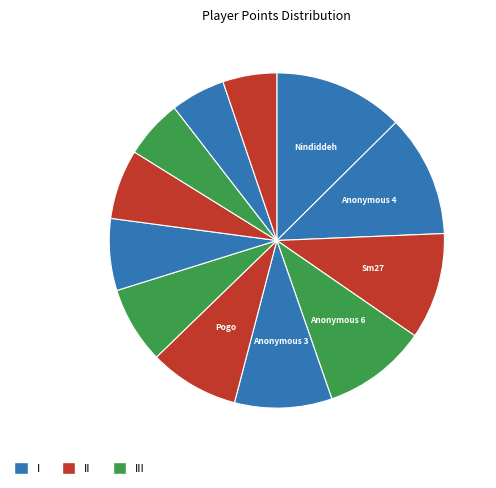

Count the number of slices in the pie.

12